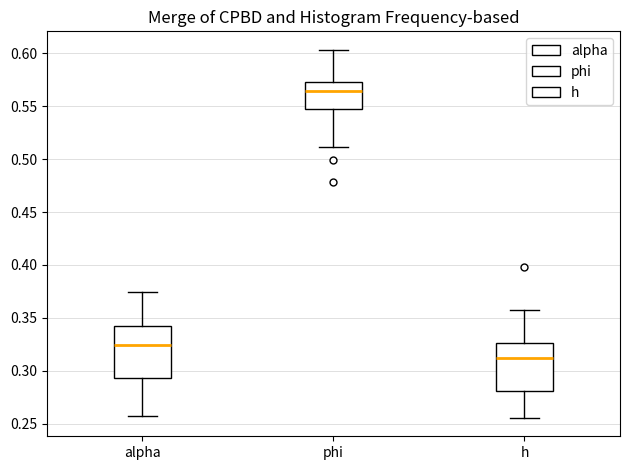

Reading left to right, transcribe this box plot: for each box, give where its median line is, the range the box spans, and where its two whiskers end, as read against the y-axis. The values are not printed on the chart, so give them approximately, as read against the axis.

alpha: median 0.325, box 0.295 to 0.340, whiskers 0.255 to 0.375
phi: median 0.565, box 0.550 to 0.575, whiskers 0.510 to 0.605
h: median 0.310, box 0.280 to 0.325, whiskers 0.255 to 0.355